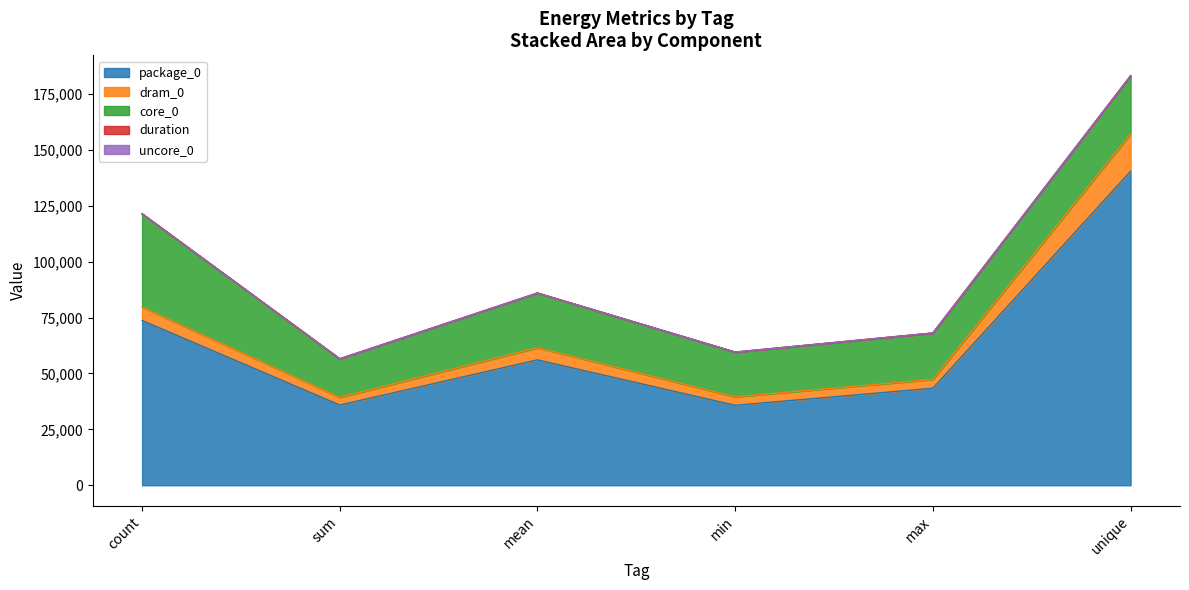

Reading left to right, list all the values displayed in this chart.

duration: 0.0	0.0	0.0	0.0	0.0	0.0
package_0: 73730.0	35889.0	56091.0	35767.0	43396.0	140442.0
dram_0: 5982.0	3418.0	5432.0	3785.0	3967.0	16723.0
core_0: 41748.0	17273.0	24475.0	20020.0	20752.0	26000.0
uncore_0: 0.0	0.0	0.0	0.0	0.0	0.0